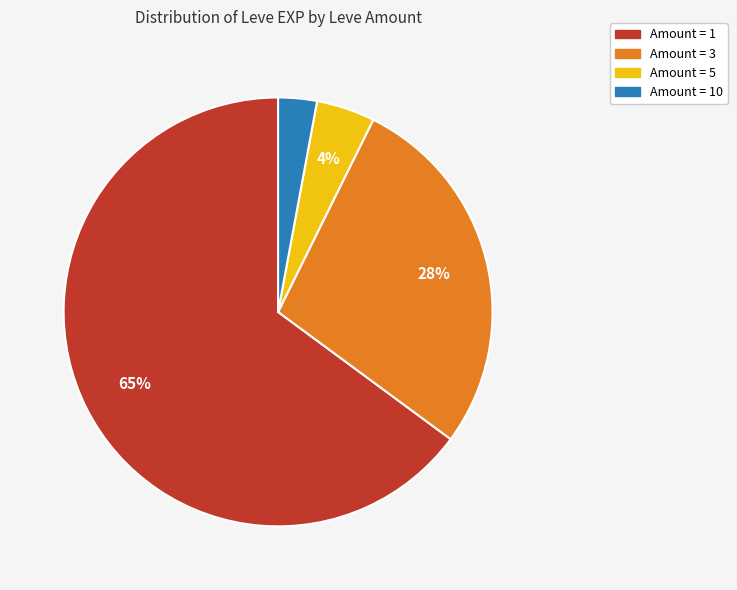

Does any single category account for the majority?

Yes